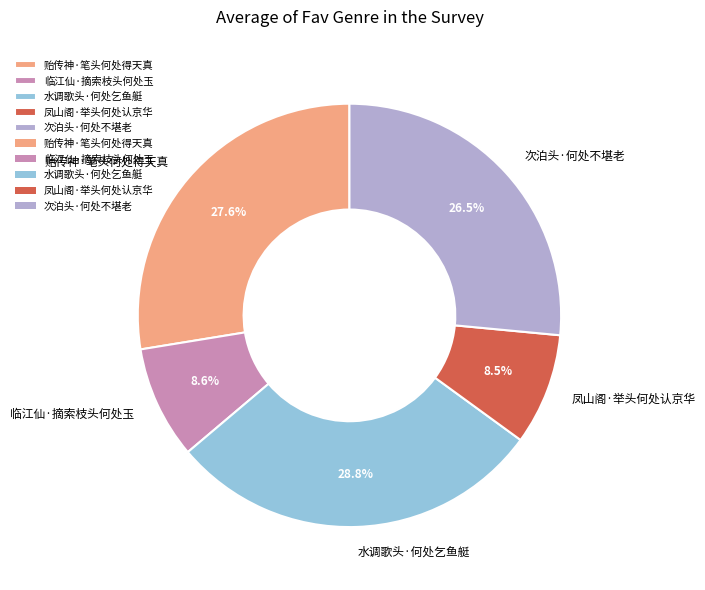

Is there a majority slice in this chart?

No